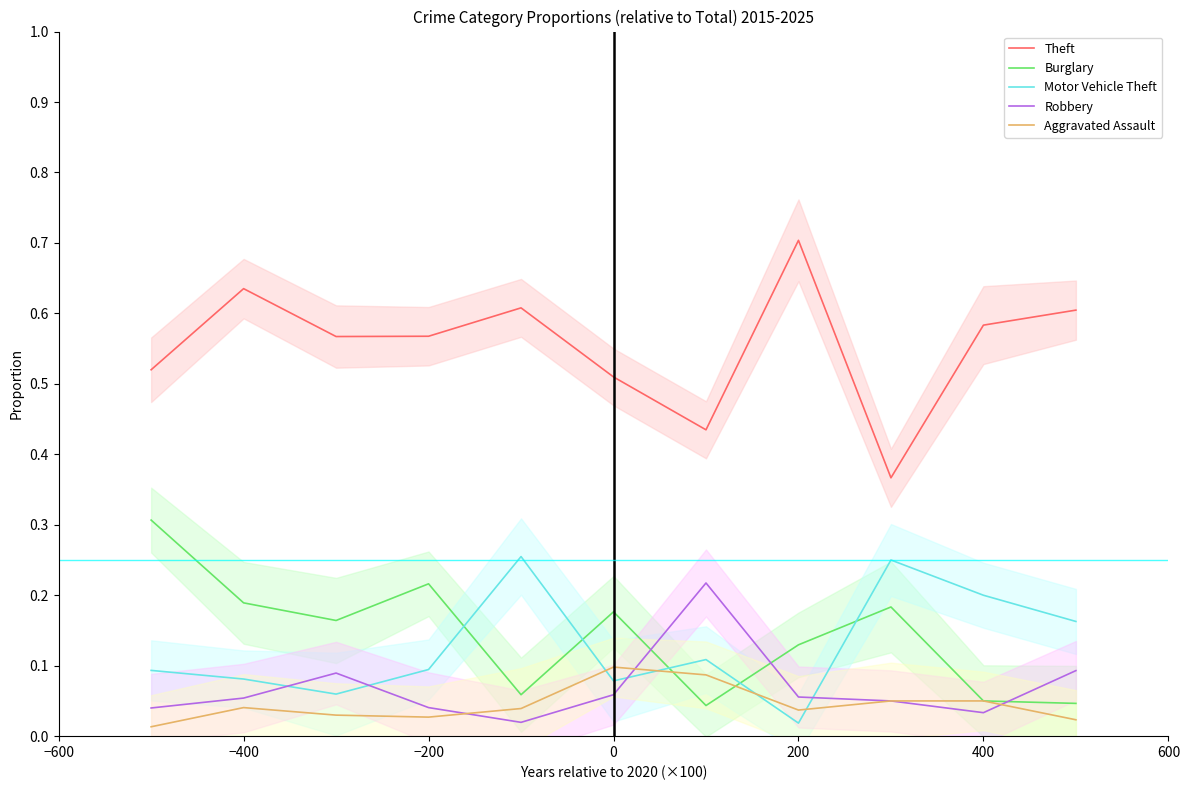

At which category is the sum across all series the highest?

−400